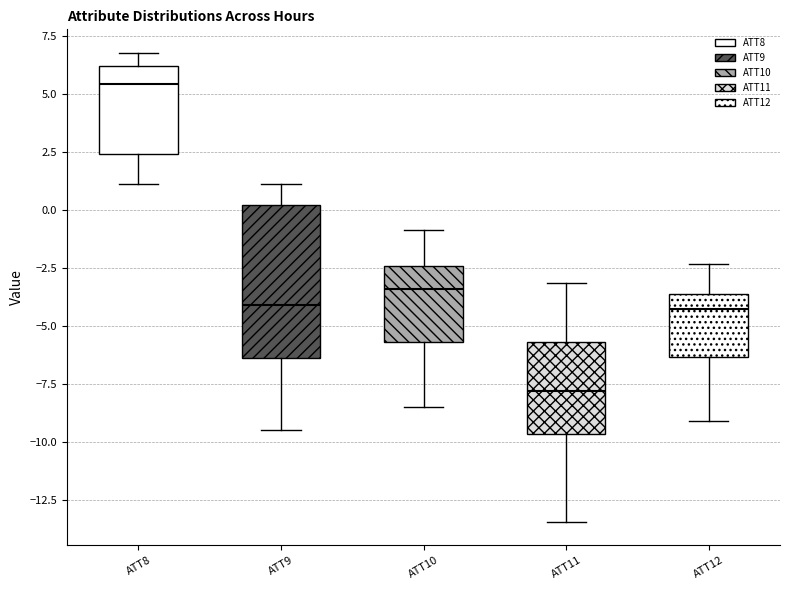

Reading left to right, transcribe this box plot: for each box, give where its median line is, the range the box spans, and where its two whiskers end, as read against the y-axis. The values are not printed on the chart, so give them approximately, as read against the axis.

ATT8: median 5.5, box 2.5 to 6.0, whiskers 1.0 to 7.0
ATT9: median -4.0, box -6.5 to 0.0, whiskers -9.5 to 1.0
ATT10: median -3.5, box -5.5 to -2.5, whiskers -8.5 to -1.0
ATT11: median -8.0, box -9.5 to -5.5, whiskers -13.5 to -3.0
ATT12: median -4.5, box -6.5 to -3.5, whiskers -9.0 to -2.5